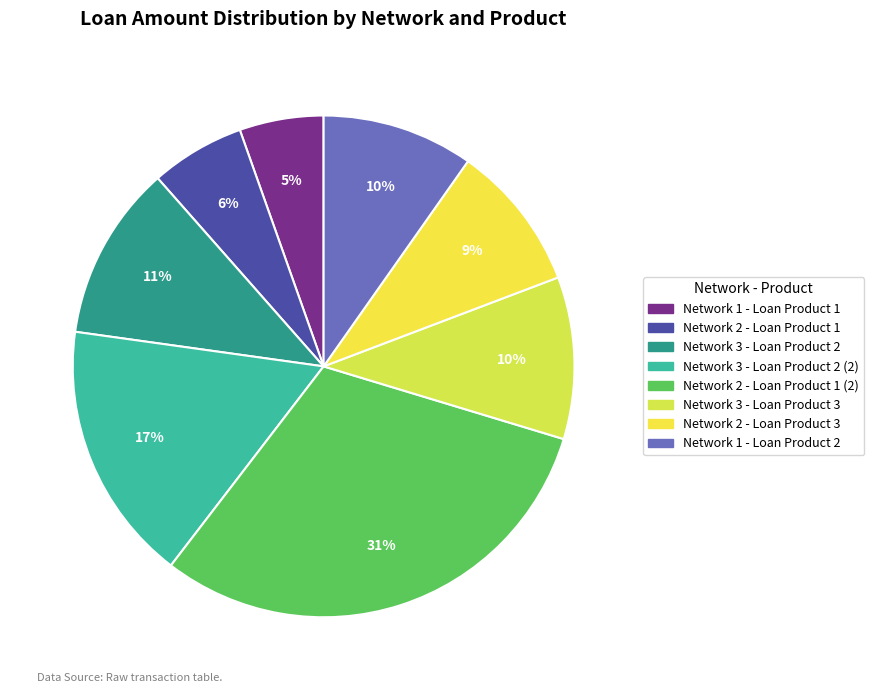

How many segments does this pie chart have?

8